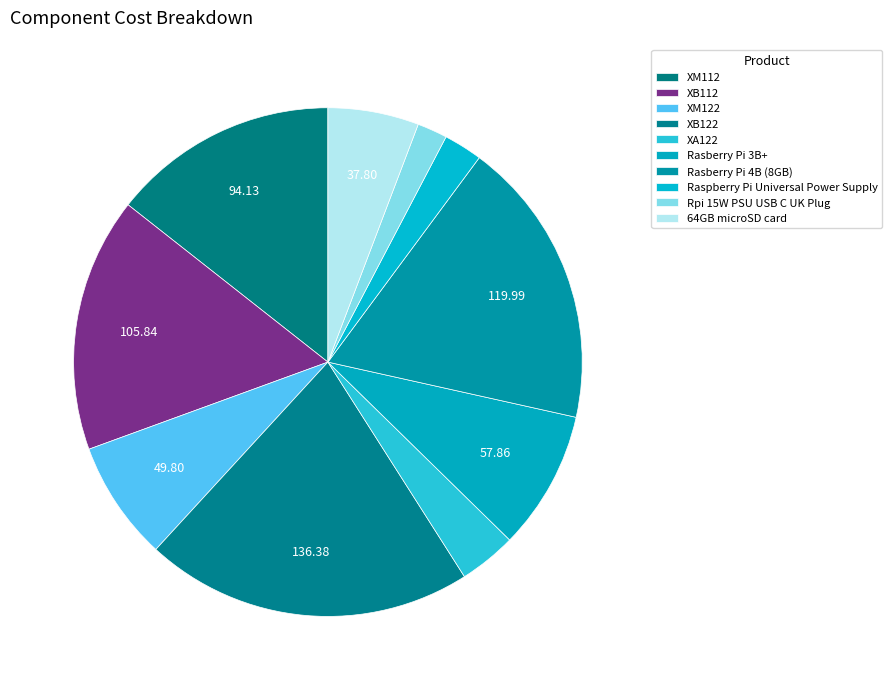

True or false: XB122 accounts for 21% of the total.

True